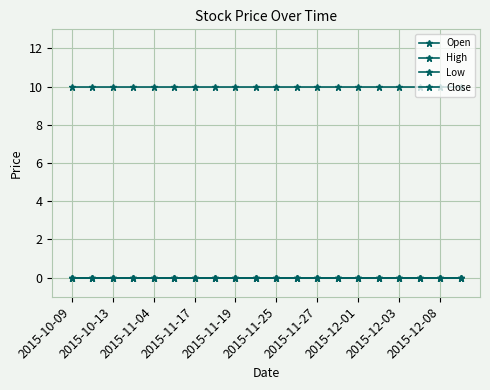

What is the average value of the Close series?

10